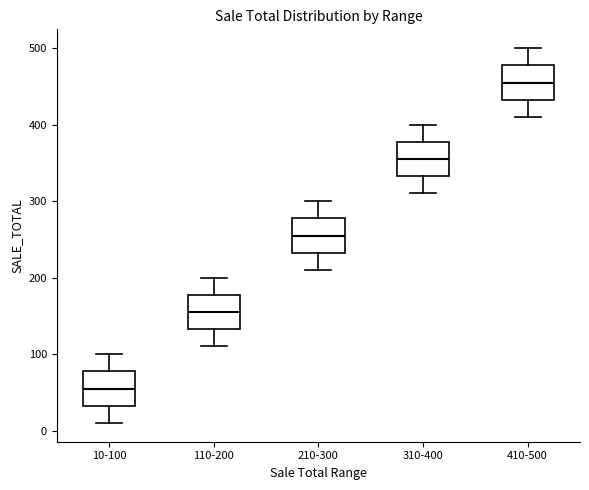

Reading left to right, transcribe this box plot: for each box, give where its median line is, the range the box spans, and where its two whiskers end, as read against the y-axis. The values are not printed on the chart, so give them approximately, as read against the axis.

10-100: median 60, box 30 to 80, whiskers 10 to 100
110-200: median 160, box 130 to 180, whiskers 110 to 200
210-300: median 260, box 230 to 280, whiskers 210 to 300
310-400: median 360, box 330 to 380, whiskers 310 to 400
410-500: median 460, box 430 to 480, whiskers 410 to 500